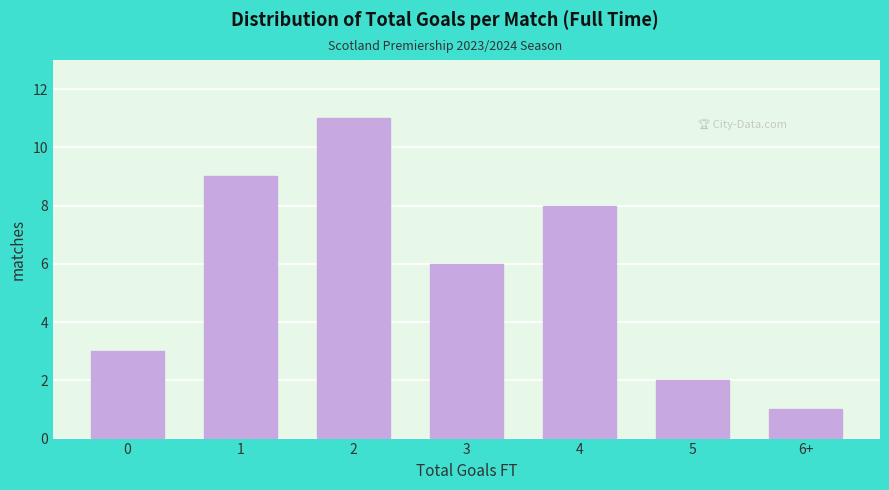

Reading left to right, extract all data points from this chart.

0=3	1=9	2=11	3=6	4=8	5=2	6+=1